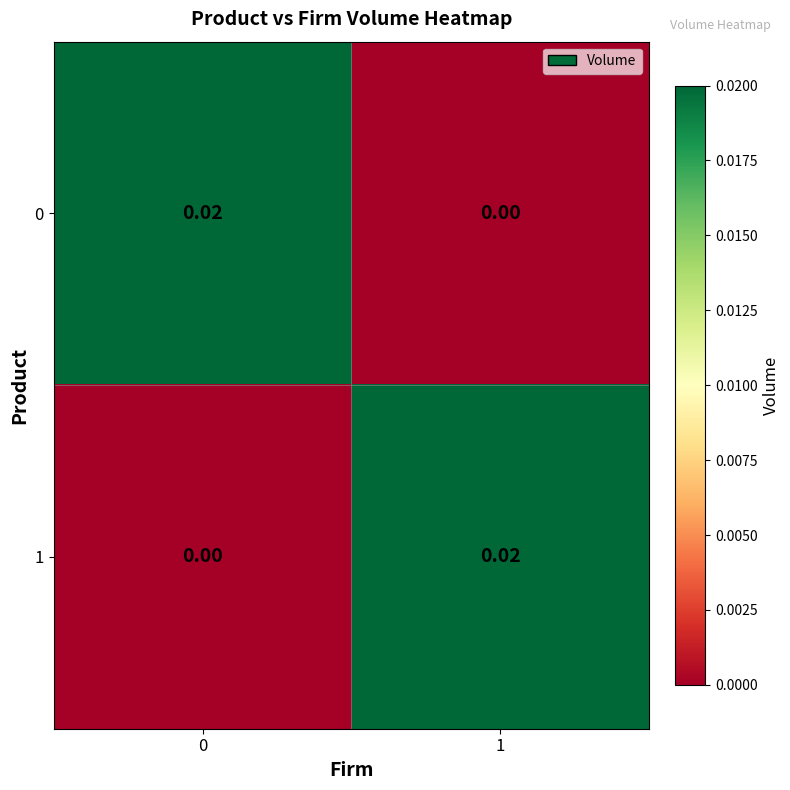

Is the value of 1 at 0 greater than the value of 0 at 0?

No